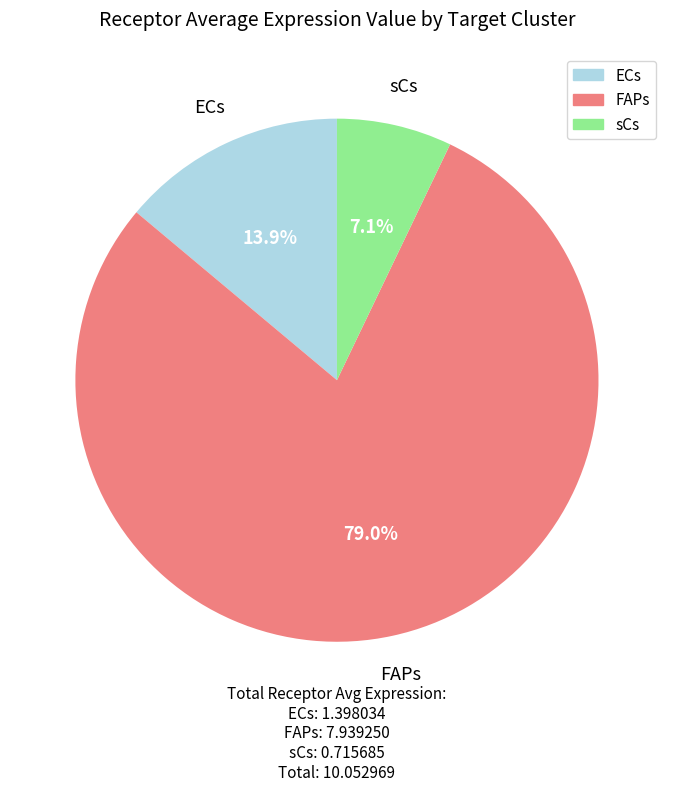

Between ECs and sCs, which is larger?

ECs